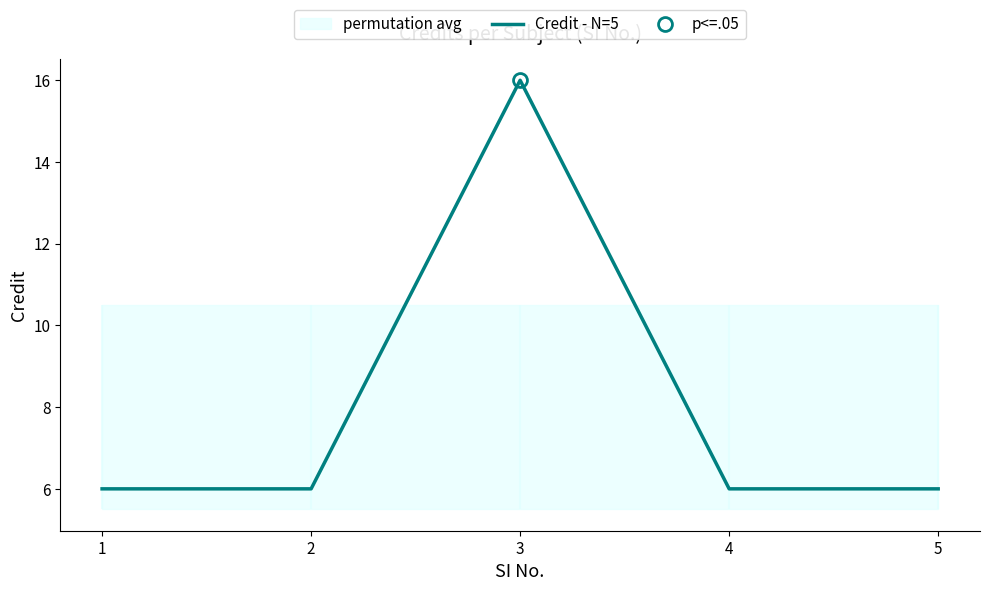

How many values are between 6 and 7?

4